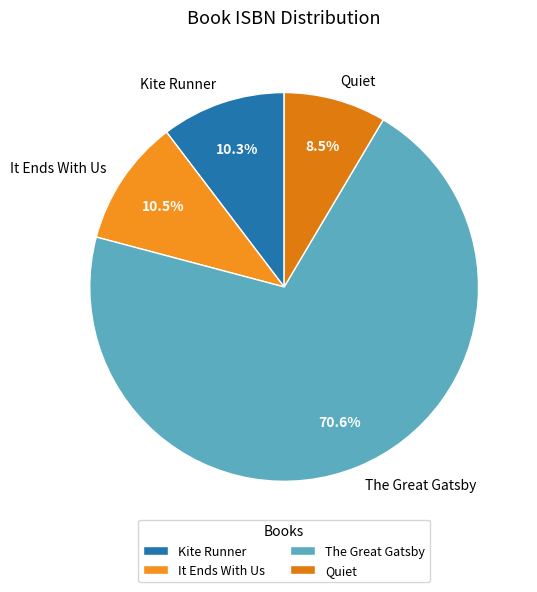

Is it true that Kite Runner is 10% of the pie?

True